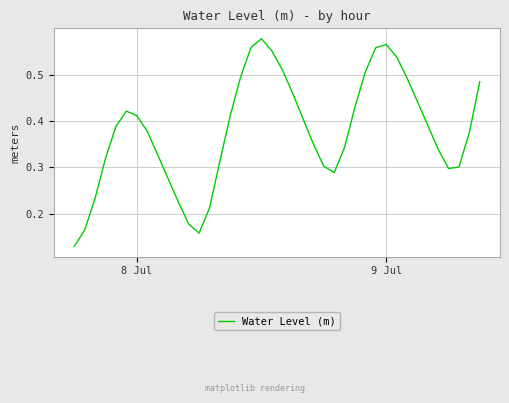

Does the chart display data point markers on the line(s)?

No